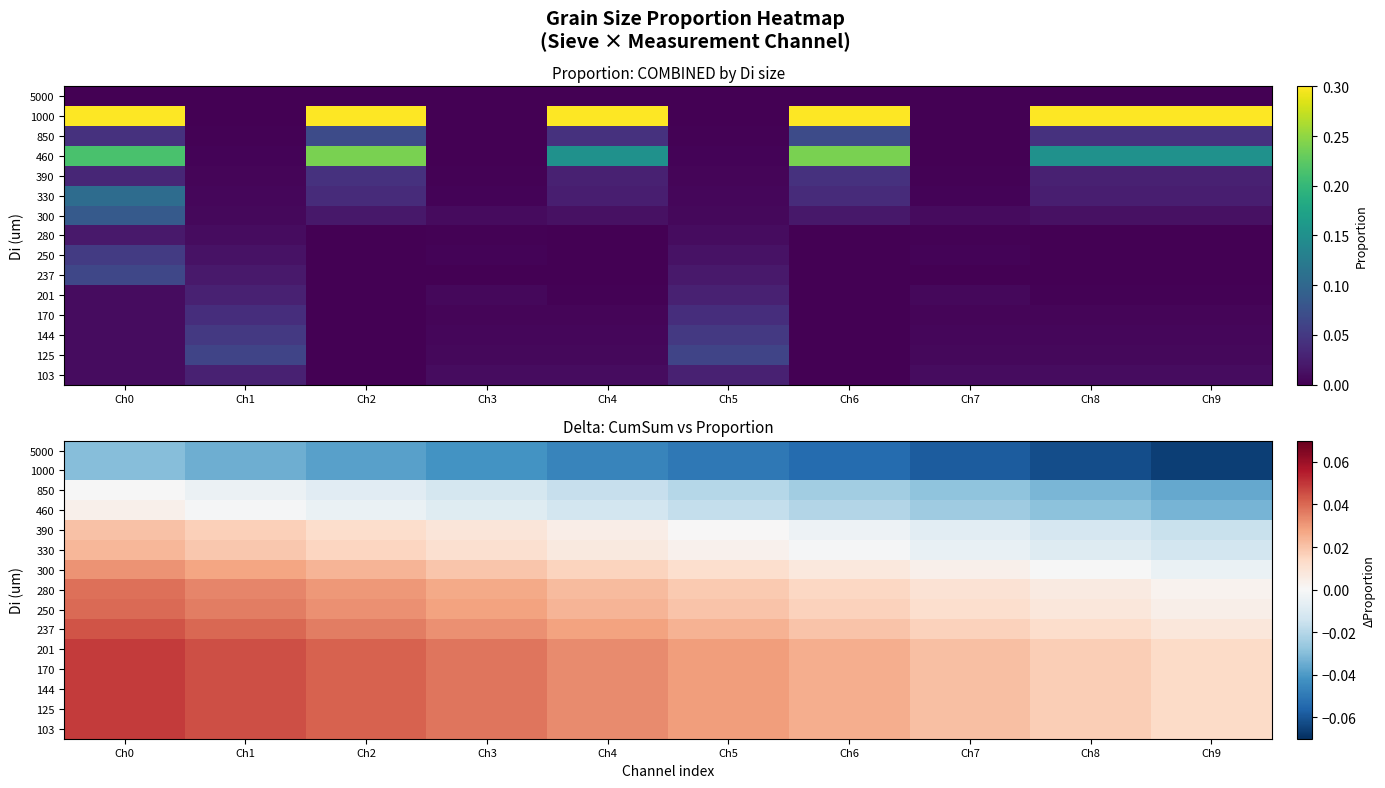

What is the minimum value shown in the chart?

-0.1